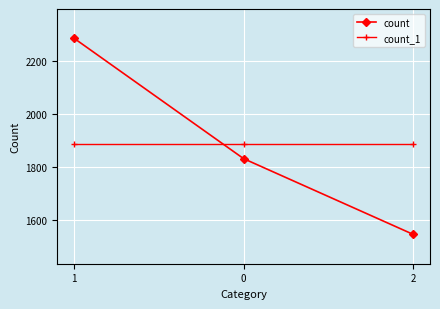

What is the value of the count_1 point at the 3rd from the left?

1888